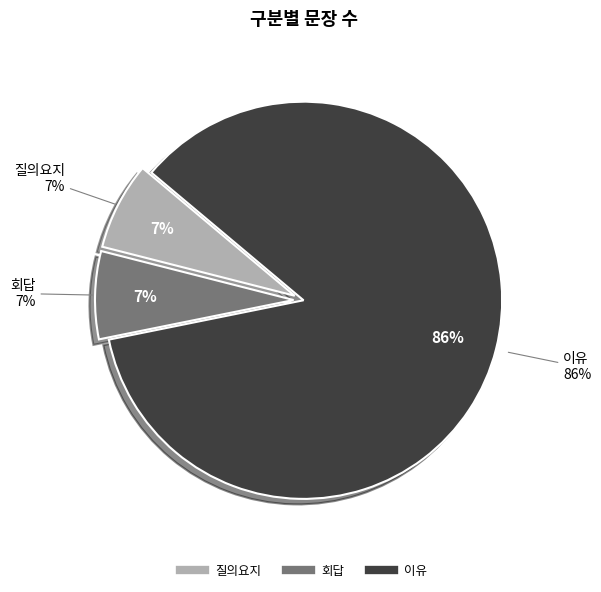

To the nearest percent, what is the difference between the 회답 and 이유 slice percentages?

79%